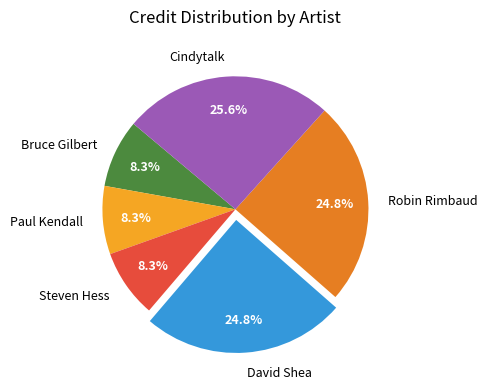

Do Cindytalk and Paul Kendall together represent more than half of the pie?

No